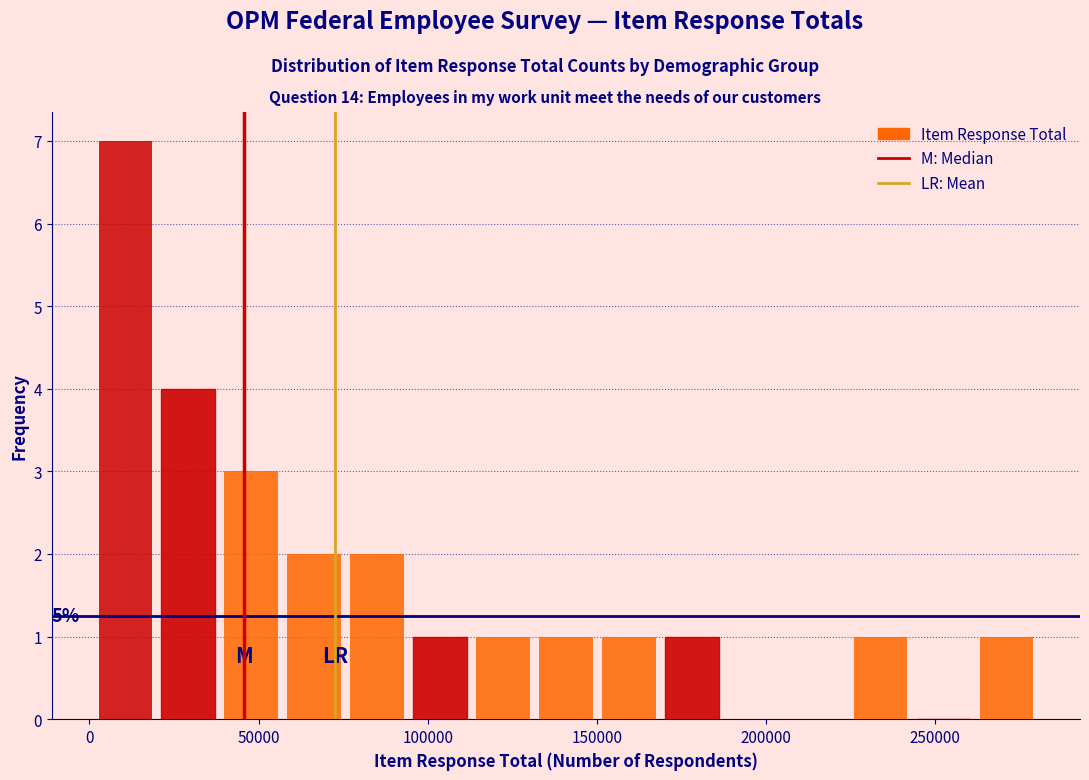

Around what value on the x-axis is the tallest bar? Give the approximate position of its centre, as read against the axis.

10000